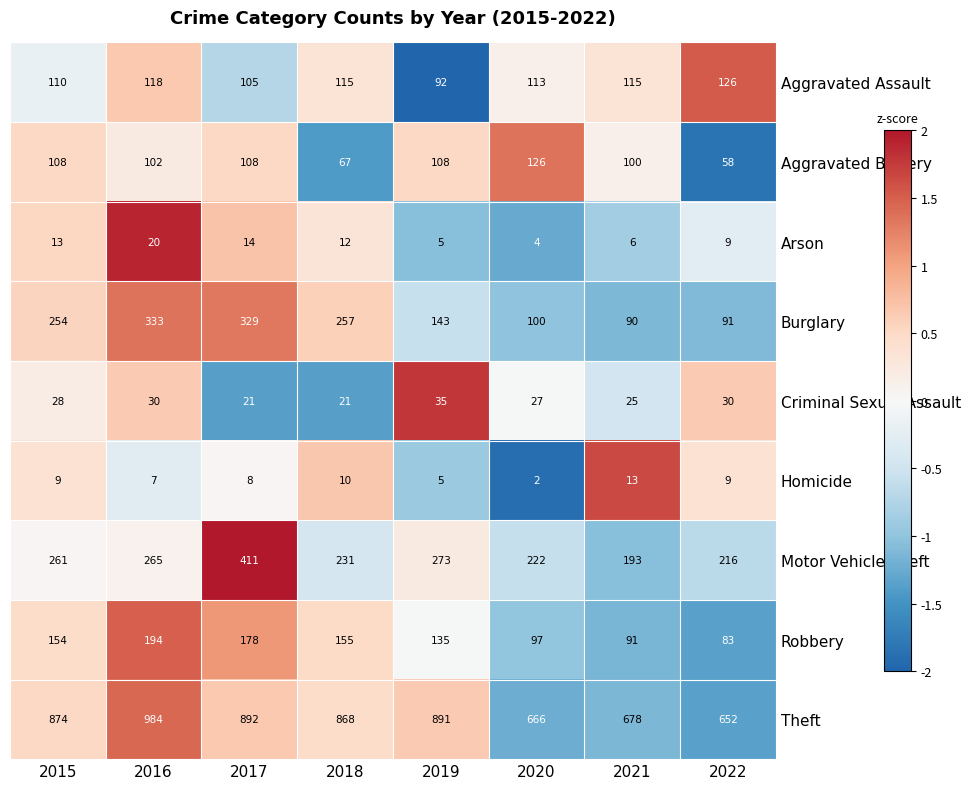

How many Criminal Sexual Assault values are between 25 and 30?

5